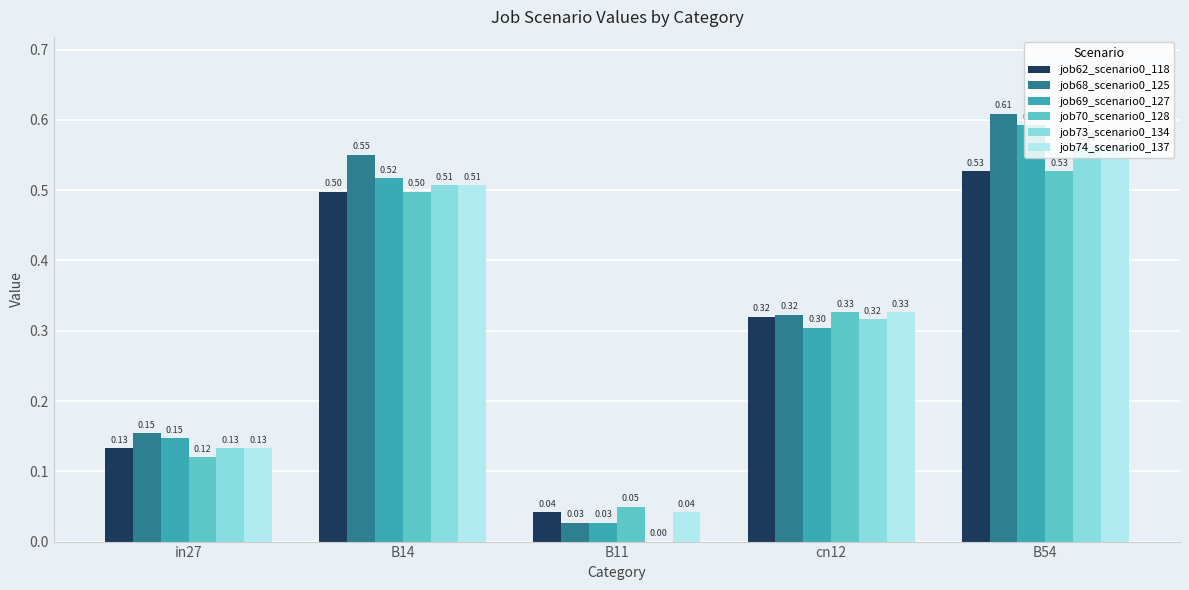

The value of job62_scenario0_118 at B11 is 0.0. True or false?

True